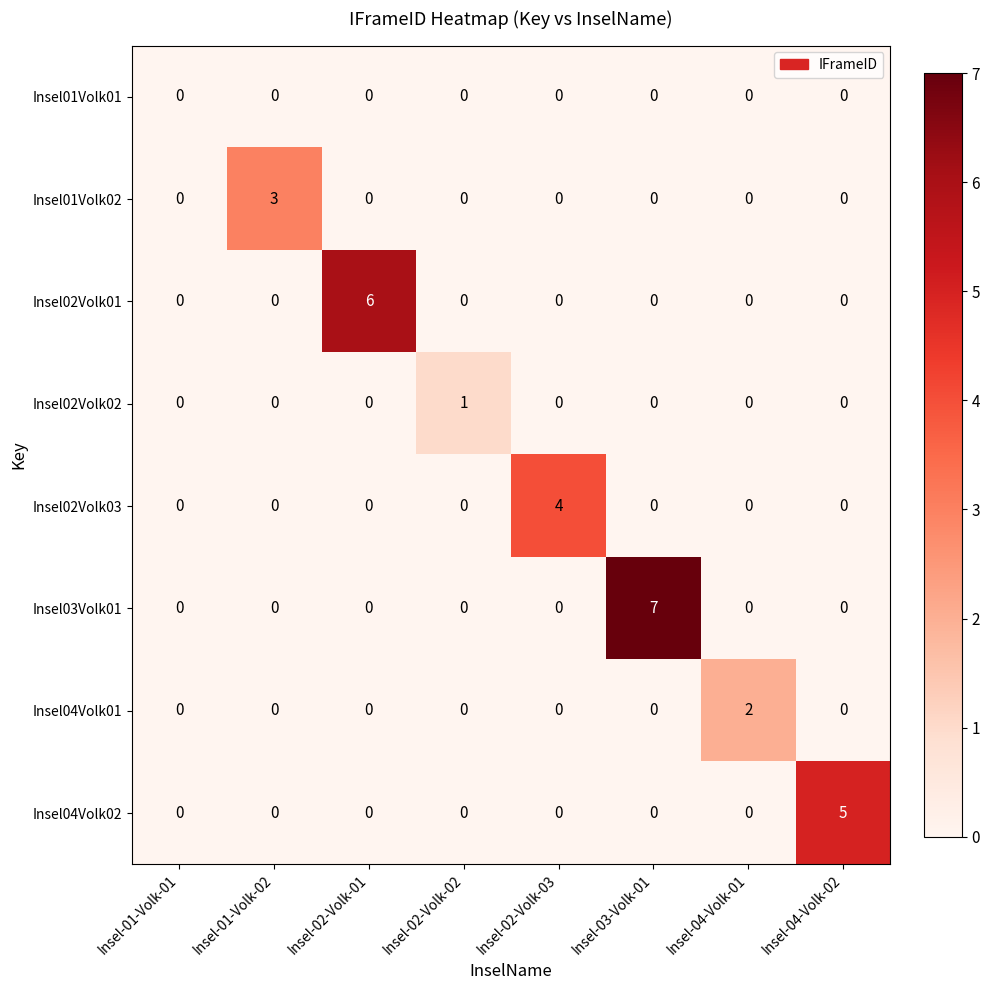

What is the total value across all series at Insel-03-Volk-01?

7